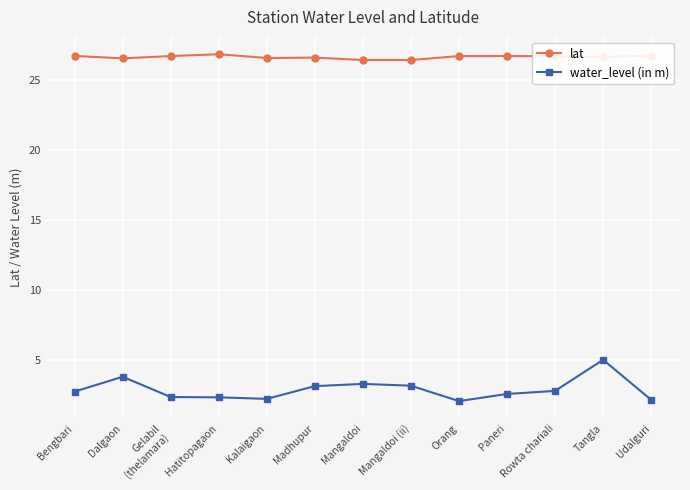

True or false: water_level (in m) and lat cross at least once.

False